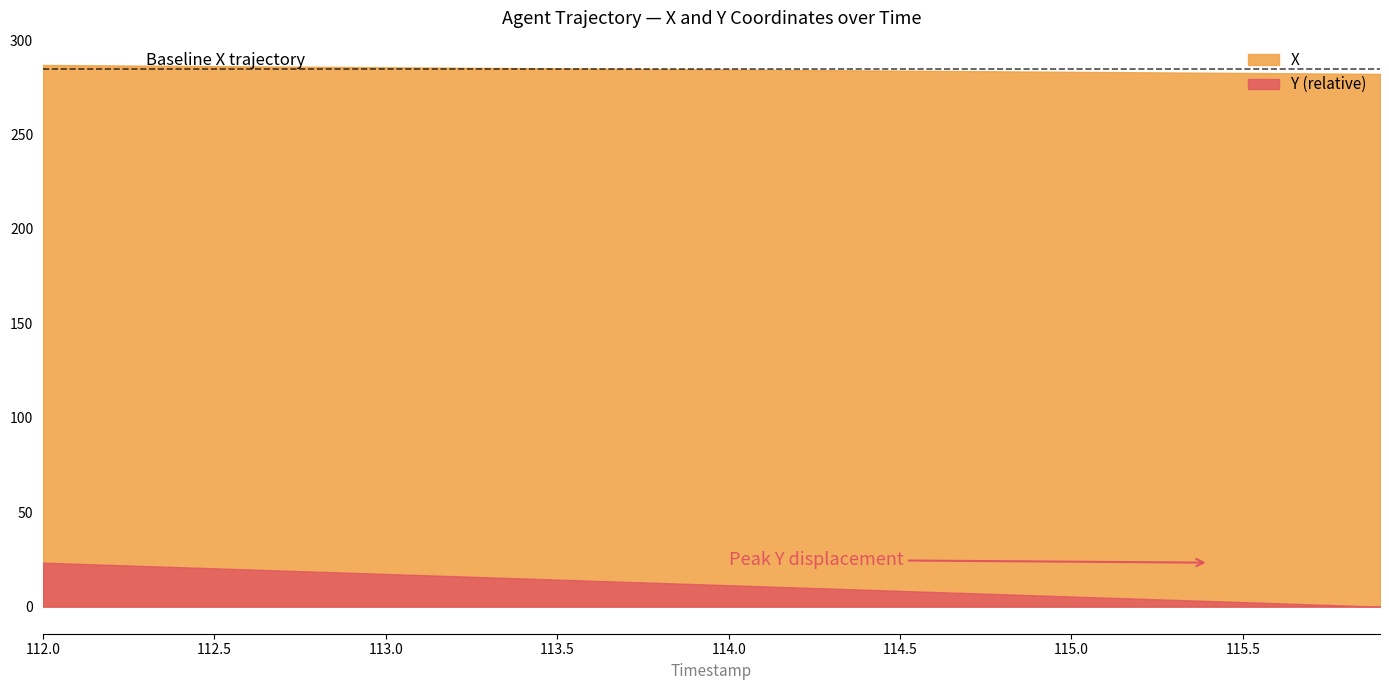

List the series in order of their overall mean, highest first.

X, Y (relative)